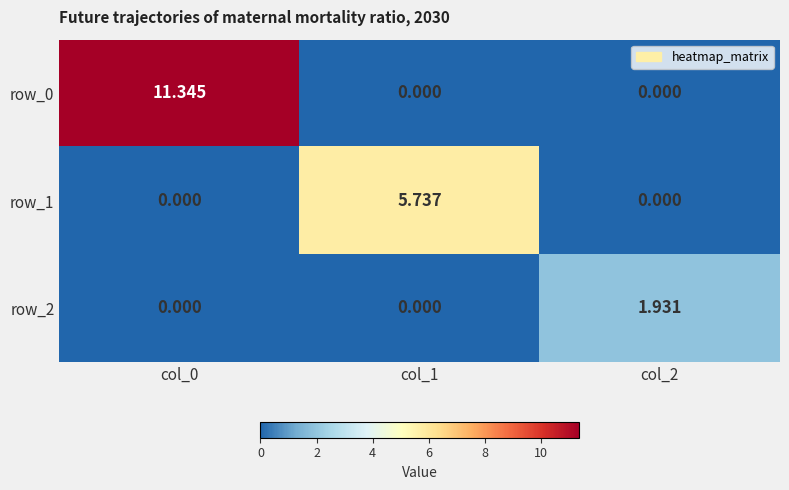

Which series changed the most between col_0 and col_1?

row_0